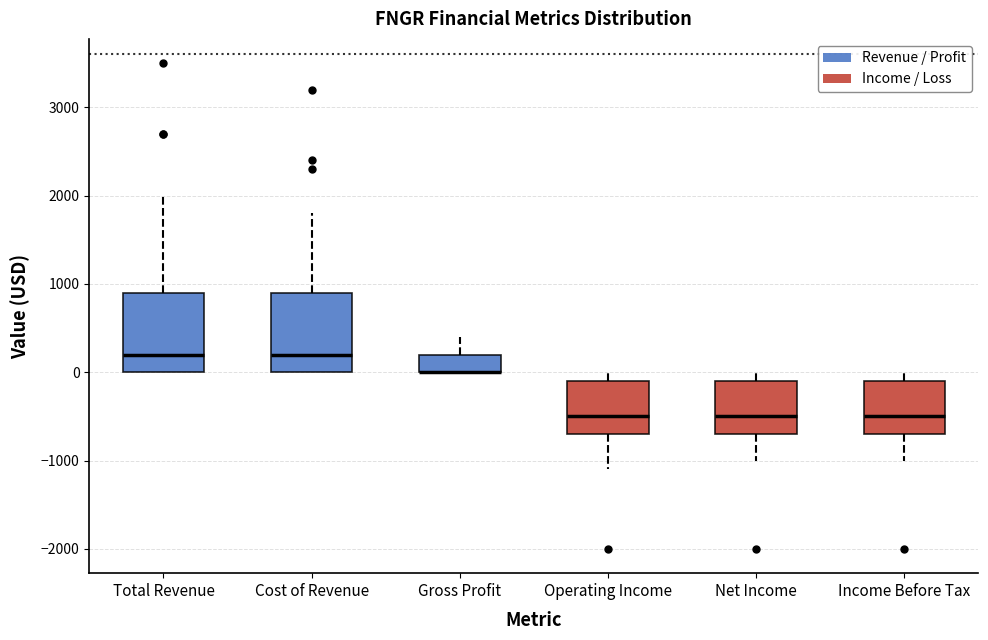

Reading left to right, read every box against the y-axis: the position of its median line, the range the box covers, and the ends of its whiskers. The values are not printed on the chart, so give them approximately, as read against the axis.

Total Revenue: median 200, box 0 to 900, whiskers 0 to 2000
Cost of Revenue: median 200, box 0 to 900, whiskers 0 to 1800
Gross Profit: median 0 (drawn on the box's lower edge), box 0 to 200, whiskers 0 to 400
Operating Income: median -500, box -700 to -100, whiskers -1100 to 0
Net Income: median -500, box -700 to -100, whiskers -1000 to 0
Income Before Tax: median -500, box -700 to -100, whiskers -1000 to 0